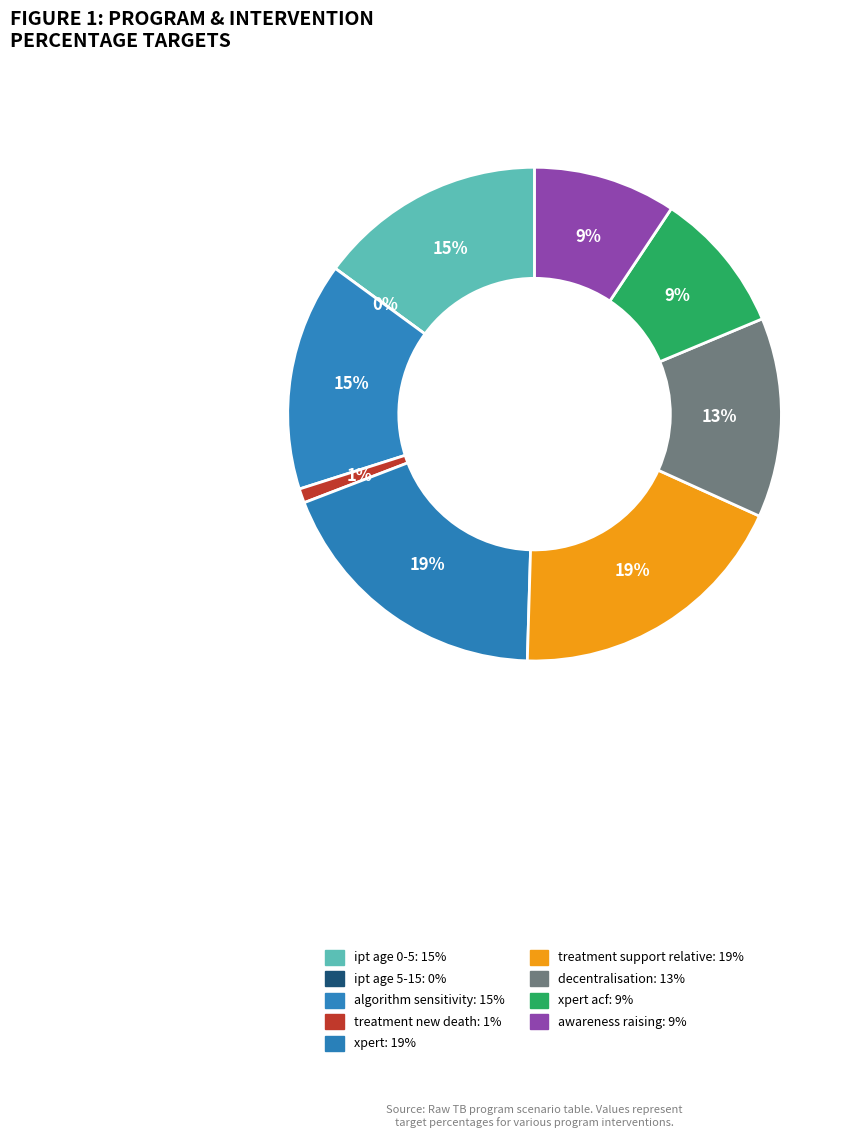

To the nearest percent, what portion does int_perc_decentralisation represent?

13%